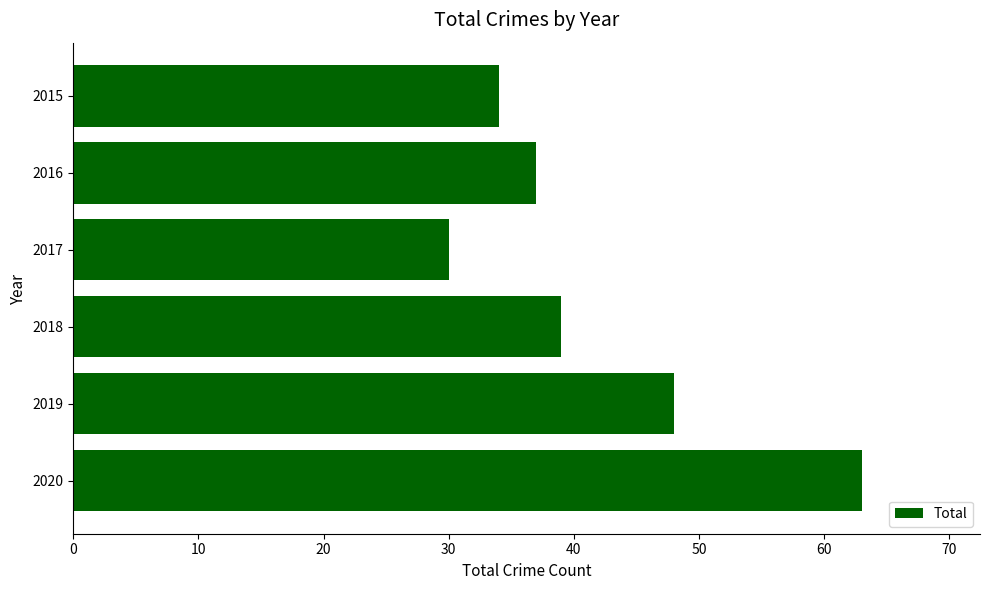

At which label is the value closest to 46?

2019